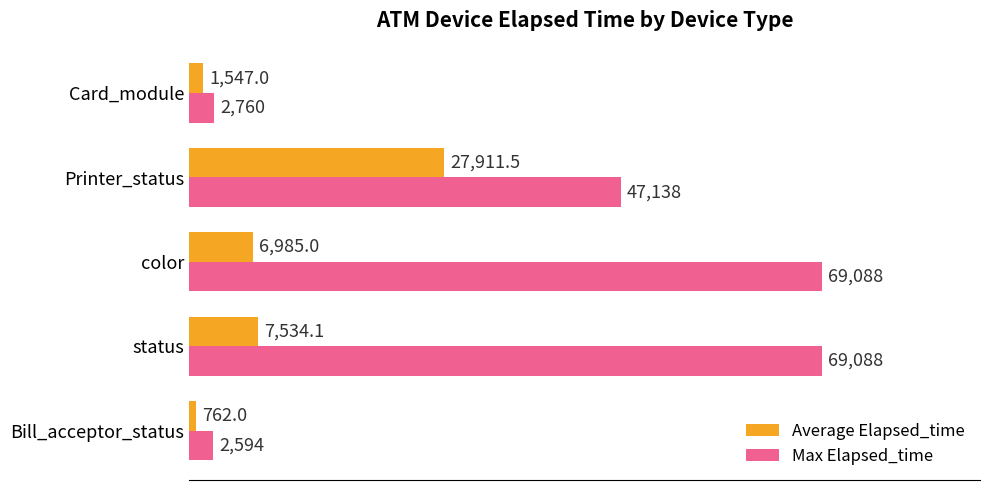

Is the value of Average Elapsed_time at Bill_acceptor_status greater than the value of Max Elapsed_time at color?

No